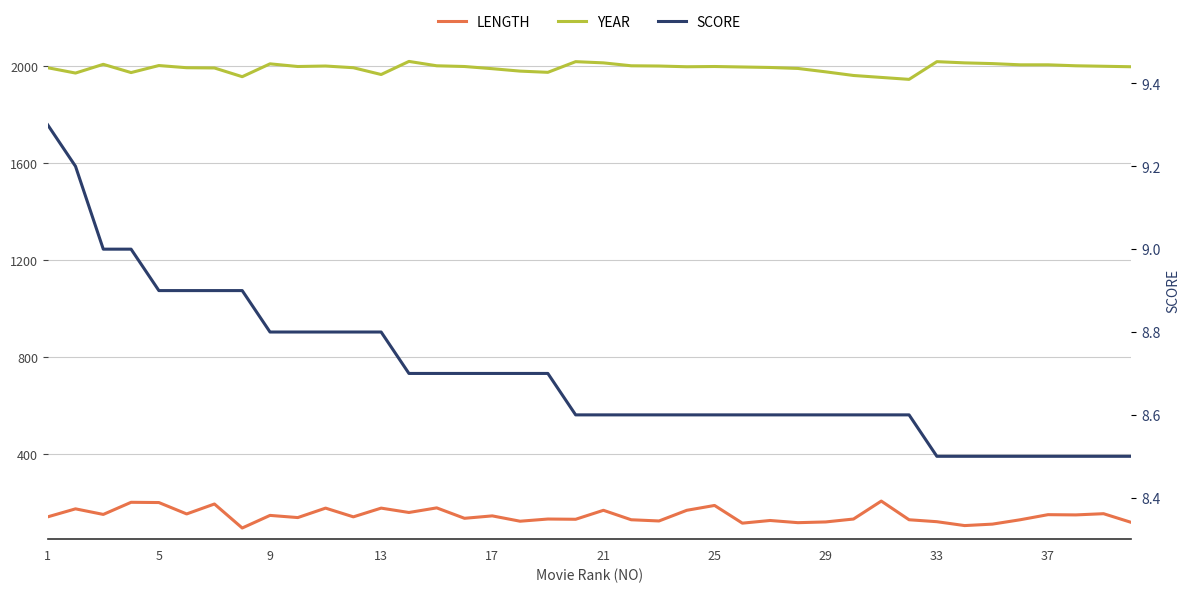

What is the average value of the YEAR series?

1993.5